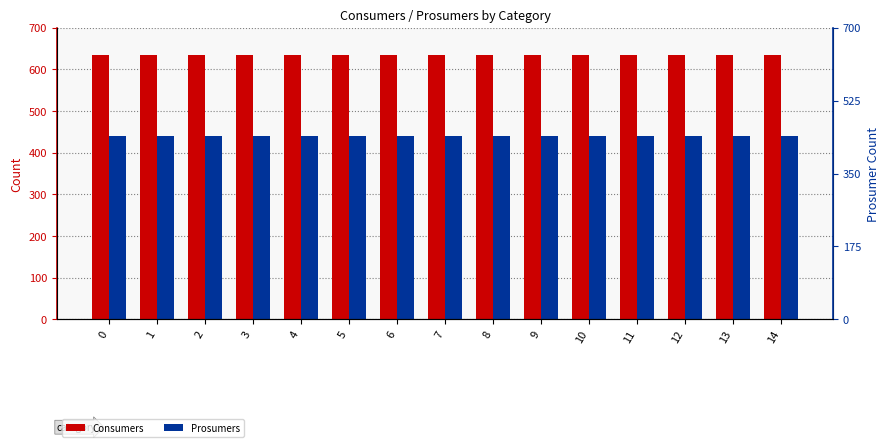

At 2, list the series in order from largest to smallest.

Consumers, Prosumers